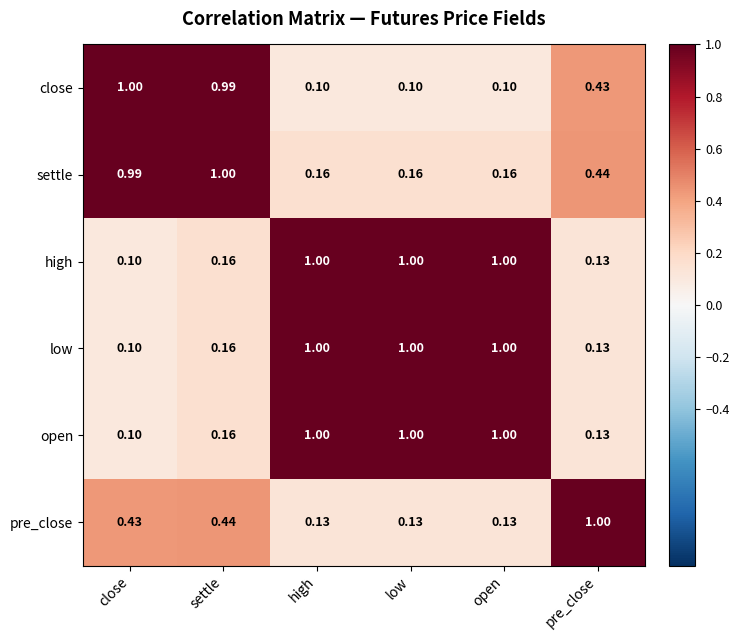

At which label does high reach its minimum?

close